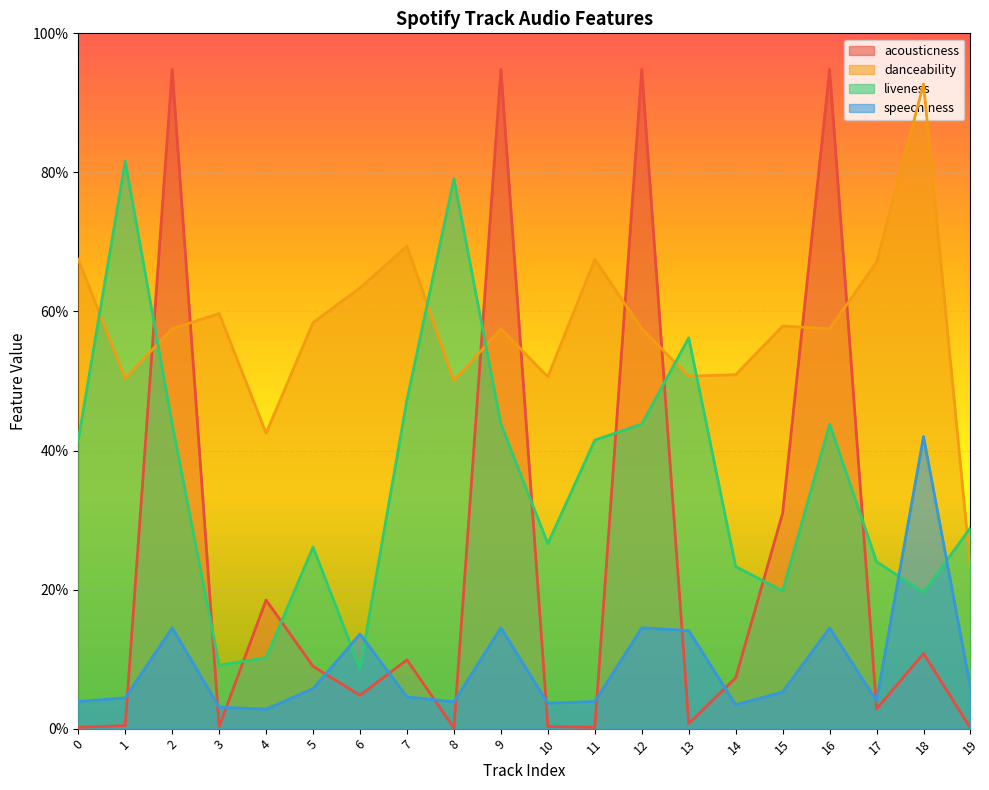

The acousticness series shows 0.0 at 11. True or false?

True